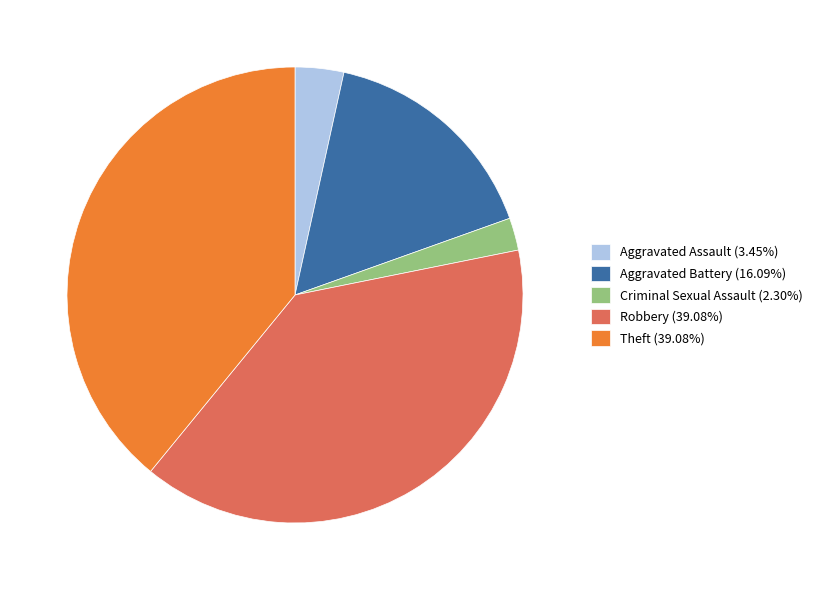

Combined, do Aggravated Assault (3.45%) and Aggravated Battery (16.09%) account for over 50%?

No